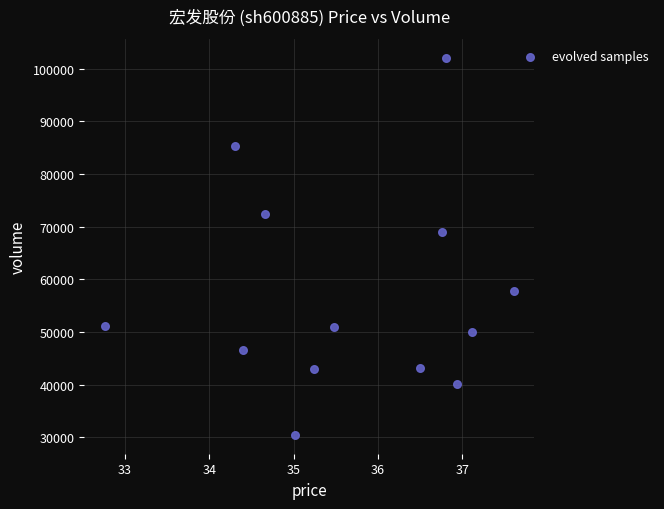

What Y value in the scatter plot is closest to 66260?

68901